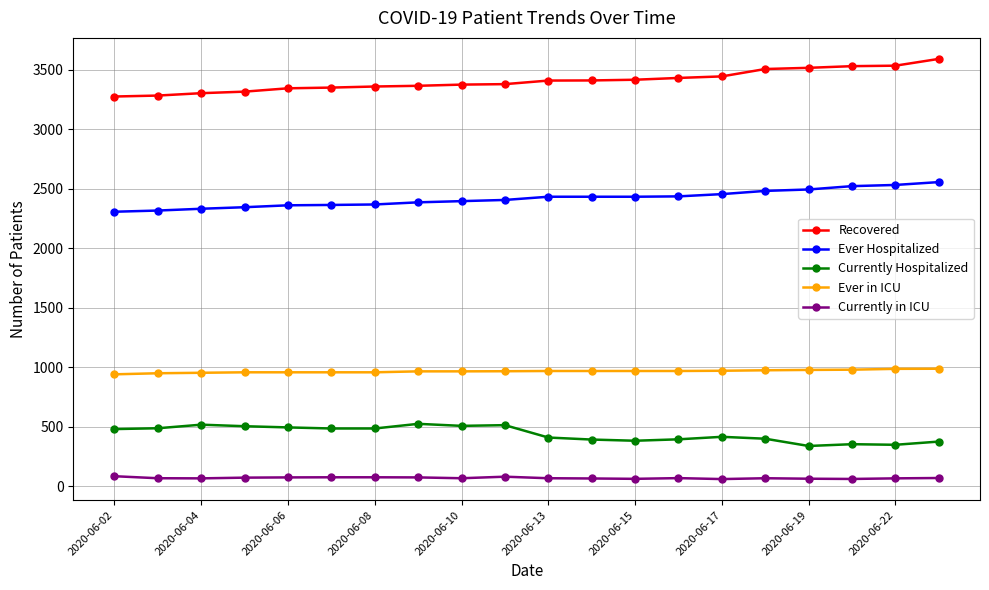

Which series has the largest total across all categories?

Recovered